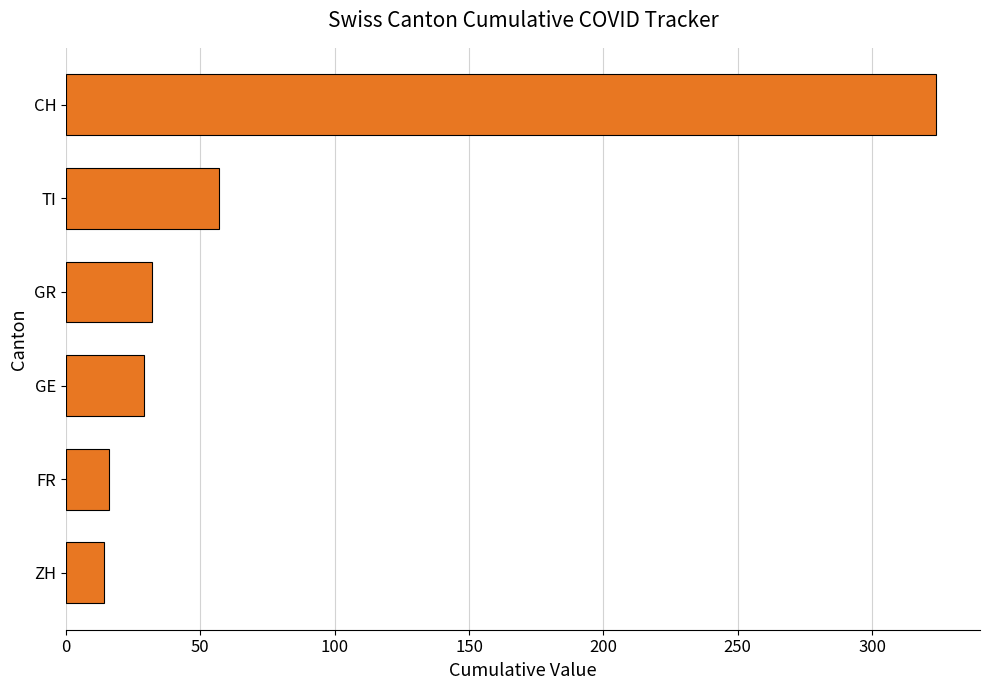

What is the difference between the second highest and second lowest values?

41